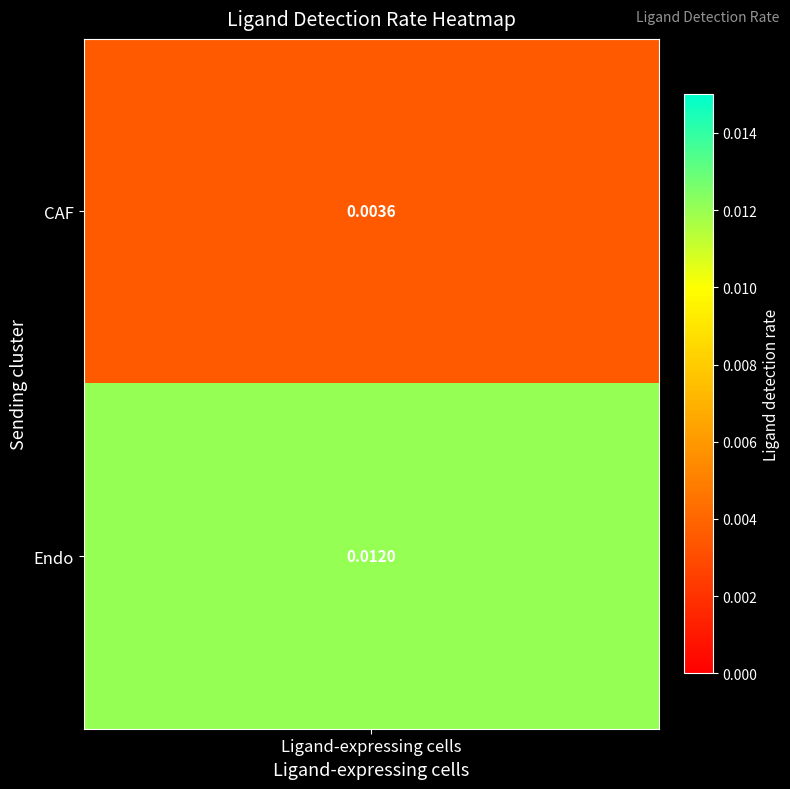

At which category does the chart reach its peak across all series?

Endo